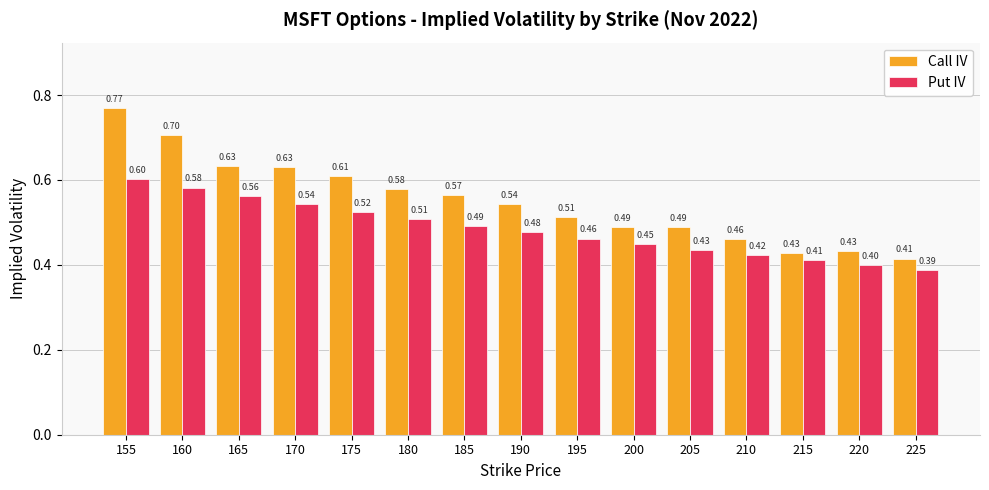

Between 180 and 220, which series saw the biggest shift?

Call IV